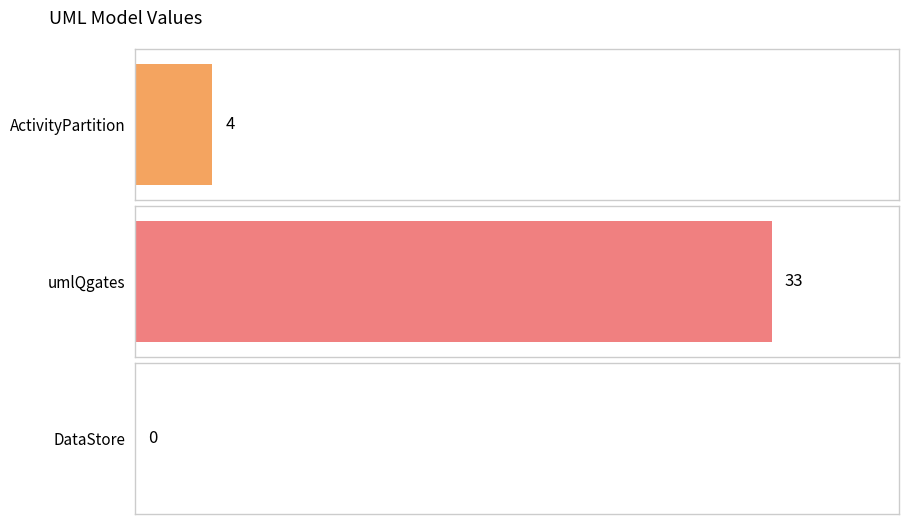

List the labels in order of value, largest first.

umlQgates, ActivityPartition, DataStore